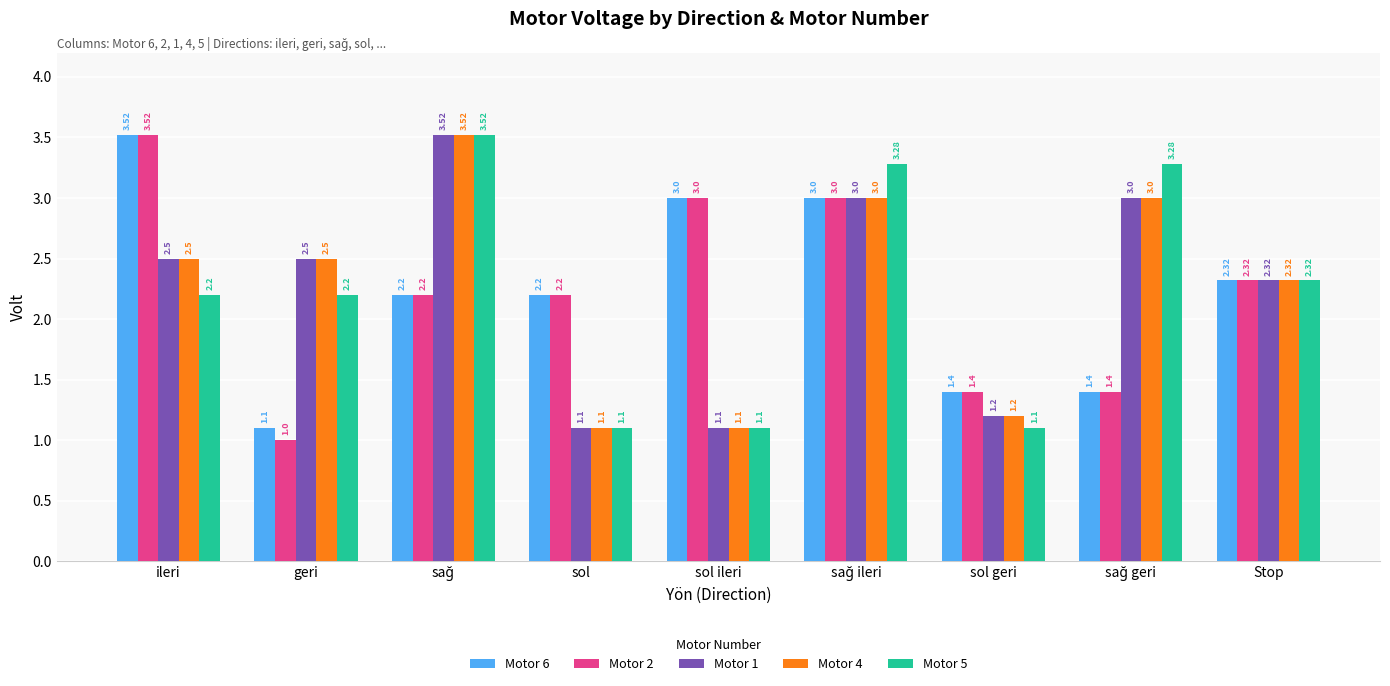

Where does the Motor 5 series first go above 2?

ileri